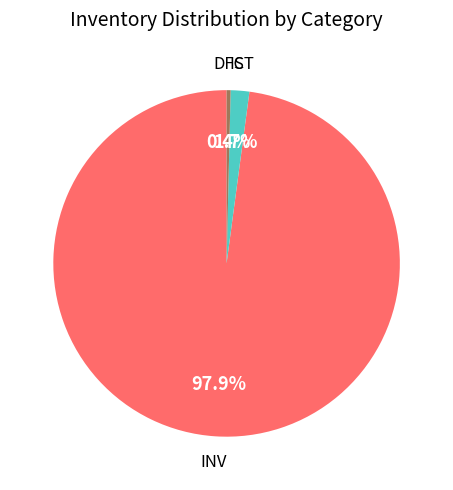

True or false: INV accounts for 98% of the total.

True